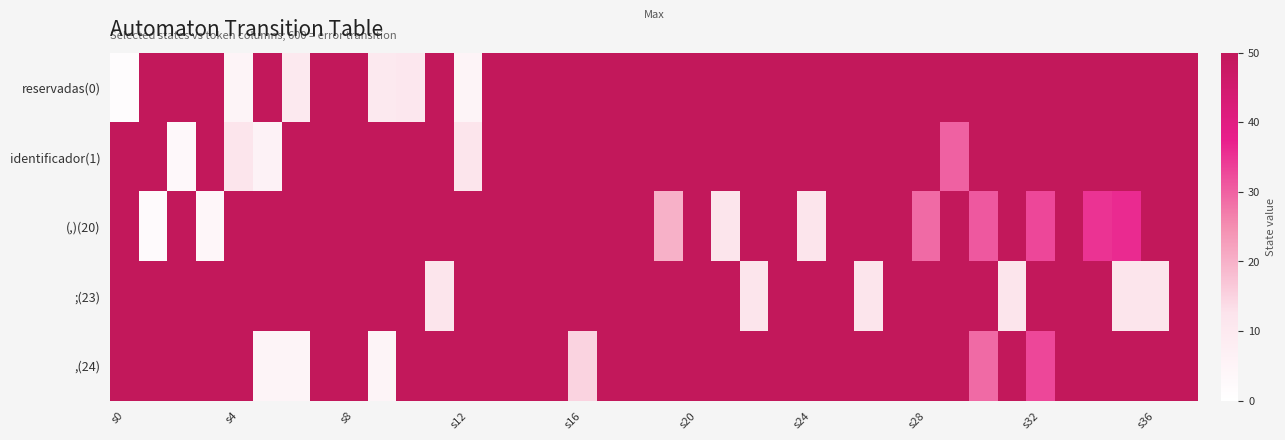

List the series in order of their peak value, lowest first.

reservadas(0), identificador(1), (,)(20), ;(23), ,(24)